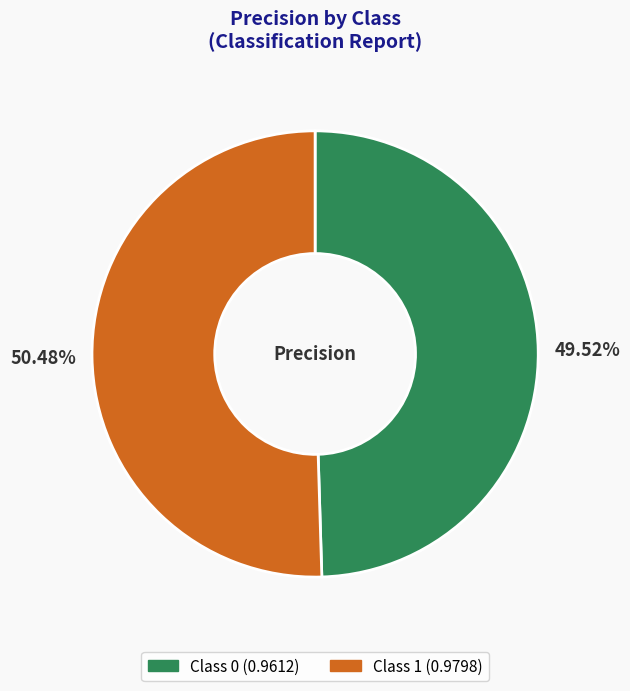

Does any single category account for the majority?

Yes